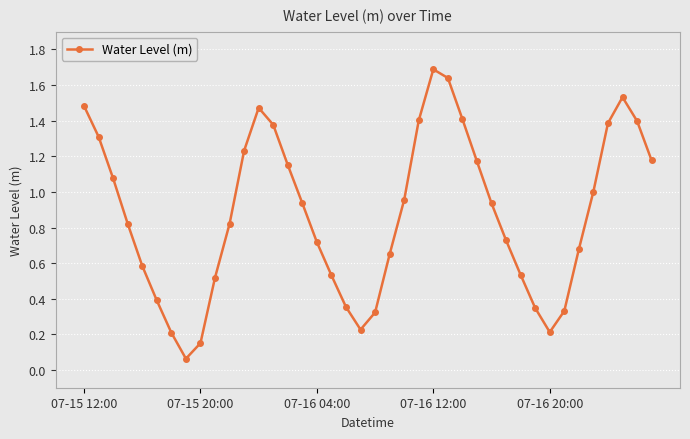

What is the maximum value shown in the chart?

1.7